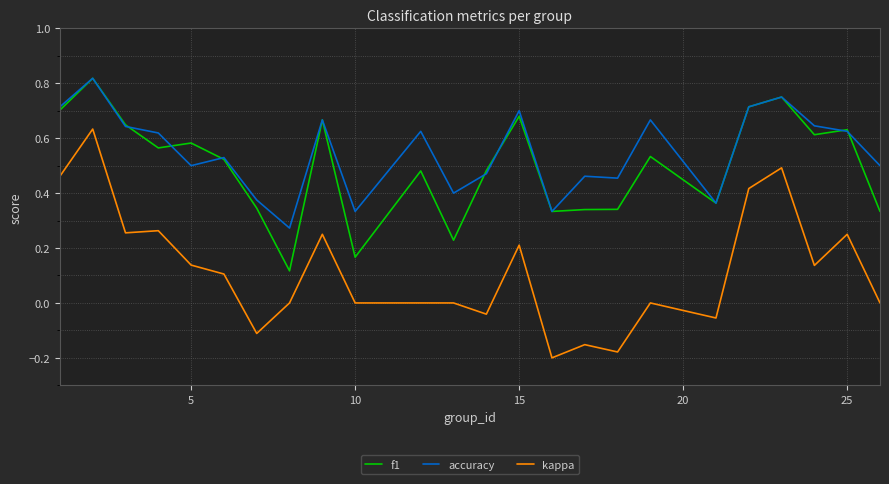

True or false: f1 and kappa intersect in this chart.

False